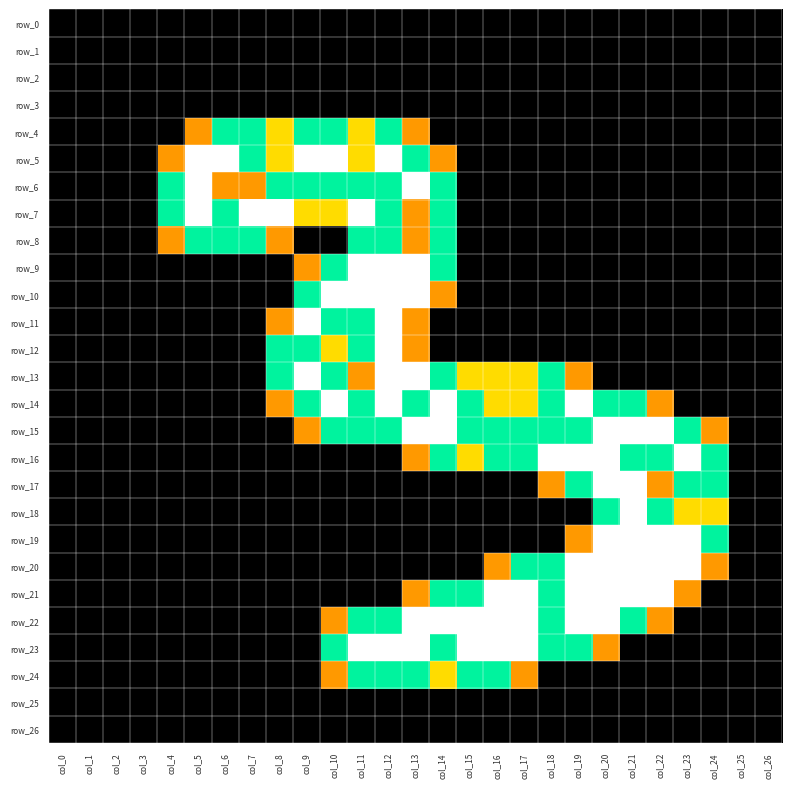

Reading left to right, list all the values displayed in this chart.

row_0: col_0=0.0	col_1=0.0	col_2=0.0	col_3=0.0	col_4=0.0	col_5=0.0	col_6=0.0	col_7=0.0	col_8=0.0	col_9=0.0	col_10=0.0	col_11=0.0	col_12=0.0	col_13=0.0	col_14=0.0	col_15=0.0	col_16=0.0	col_17=0.0	col_18=0.0	col_19=0.0	col_20=0.0	col_21=0.0	col_22=0.0	col_23=0.0	col_24=0.0	col_25=0.0	col_26=0.0
row_1: col_0=0.0	col_1=0.0	col_2=0.0	col_3=0.0	col_4=0.0	col_5=0.0	col_6=0.0	col_7=0.0	col_8=0.0	col_9=0.0	col_10=0.0	col_11=0.0	col_12=0.0	col_13=0.0	col_14=0.0	col_15=0.0	col_16=0.0	col_17=0.0	col_18=0.0	col_19=0.0	col_20=0.0	col_21=0.0	col_22=0.0	col_23=0.0	col_24=0.0	col_25=0.0	col_26=0.0
row_2: col_0=0.0	col_1=0.0	col_2=0.0	col_3=0.0	col_4=0.0	col_5=0.0	col_6=0.0	col_7=0.0	col_8=0.0	col_9=0.0	col_10=0.0	col_11=0.0	col_12=0.0	col_13=0.0	col_14=0.0	col_15=0.0	col_16=0.0	col_17=0.0	col_18=0.0	col_19=0.0	col_20=0.0	col_21=0.0	col_22=0.0	col_23=0.0	col_24=0.0	col_25=0.0	col_26=0.0
row_3: col_0=0.0	col_1=0.0	col_2=0.0	col_3=0.0	col_4=0.0	col_5=0.0	col_6=0.0	col_7=0.0	col_8=0.0	col_9=0.0	col_10=0.0	col_11=0.0	col_12=0.0	col_13=0.0	col_14=0.0	col_15=0.0	col_16=0.0	col_17=0.0	col_18=0.0	col_19=0.0	col_20=0.0	col_21=0.0	col_22=0.0	col_23=0.0	col_24=0.0	col_25=0.0	col_26=0.0
row_4: col_0=0.0	col_1=0.0	col_2=0.0	col_3=0.0	col_4=0.0	col_5=0.8	col_6=1.5	col_7=1.5	col_8=1.0	col_9=1.5	col_10=1.5	col_11=1.0	col_12=1.5	col_13=0.8	col_14=0.0	col_15=0.0	col_16=0.0	col_17=0.0	col_18=0.0	col_19=0.0	col_20=0.0	col_21=0.0	col_22=0.0	col_23=0.0	col_24=0.0	col_25=0.0	col_26=0.0
row_5: col_0=0.0	col_1=0.0	col_2=0.0	col_3=0.0	col_4=0.8	col_5=2.0	col_6=2.0	col_7=1.5	col_8=1.0	col_9=2.0	col_10=2.0	col_11=1.0	col_12=2.0	col_13=1.5	col_14=0.8	col_15=0.0	col_16=0.0	col_17=0.0	col_18=0.0	col_19=0.0	col_20=0.0	col_21=0.0	col_22=0.0	col_23=0.0	col_24=0.0	col_25=0.0	col_26=0.0
row_6: col_0=0.0	col_1=0.0	col_2=0.0	col_3=0.0	col_4=1.5	col_5=2.0	col_6=0.8	col_7=0.8	col_8=1.5	col_9=1.5	col_10=1.5	col_11=1.5	col_12=1.5	col_13=2.0	col_14=1.5	col_15=0.0	col_16=0.0	col_17=0.0	col_18=0.0	col_19=0.0	col_20=0.0	col_21=0.0	col_22=0.0	col_23=0.0	col_24=0.0	col_25=0.0	col_26=0.0
row_7: col_0=0.0	col_1=0.0	col_2=0.0	col_3=0.0	col_4=1.5	col_5=2.0	col_6=1.5	col_7=2.0	col_8=2.0	col_9=1.0	col_10=1.0	col_11=2.0	col_12=1.5	col_13=0.8	col_14=1.5	col_15=0.0	col_16=0.0	col_17=0.0	col_18=0.0	col_19=0.0	col_20=0.0	col_21=0.0	col_22=0.0	col_23=0.0	col_24=0.0	col_25=0.0	col_26=0.0
row_8: col_0=0.0	col_1=0.0	col_2=0.0	col_3=0.0	col_4=0.8	col_5=1.5	col_6=1.5	col_7=1.5	col_8=0.8	col_9=0.0	col_10=0.0	col_11=1.5	col_12=1.5	col_13=0.8	col_14=1.5	col_15=0.0	col_16=0.0	col_17=0.0	col_18=0.0	col_19=0.0	col_20=0.0	col_21=0.0	col_22=0.0	col_23=0.0	col_24=0.0	col_25=0.0	col_26=0.0
row_9: col_0=0.0	col_1=0.0	col_2=0.0	col_3=0.0	col_4=0.0	col_5=0.0	col_6=0.0	col_7=0.0	col_8=0.0	col_9=0.8	col_10=1.5	col_11=2.0	col_12=2.0	col_13=2.0	col_14=1.5	col_15=0.0	col_16=0.0	col_17=0.0	col_18=0.0	col_19=0.0	col_20=0.0	col_21=0.0	col_22=0.0	col_23=0.0	col_24=0.0	col_25=0.0	col_26=0.0
row_10: col_0=0.0	col_1=0.0	col_2=0.0	col_3=0.0	col_4=0.0	col_5=0.0	col_6=0.0	col_7=0.0	col_8=0.0	col_9=1.5	col_10=2.0	col_11=2.0	col_12=2.0	col_13=2.0	col_14=0.8	col_15=0.0	col_16=0.0	col_17=0.0	col_18=0.0	col_19=0.0	col_20=0.0	col_21=0.0	col_22=0.0	col_23=0.0	col_24=0.0	col_25=0.0	col_26=0.0
row_11: col_0=0.0	col_1=0.0	col_2=0.0	col_3=0.0	col_4=0.0	col_5=0.0	col_6=0.0	col_7=0.0	col_8=0.8	col_9=2.0	col_10=1.5	col_11=1.5	col_12=2.0	col_13=0.8	col_14=0.0	col_15=0.0	col_16=0.0	col_17=0.0	col_18=0.0	col_19=0.0	col_20=0.0	col_21=0.0	col_22=0.0	col_23=0.0	col_24=0.0	col_25=0.0	col_26=0.0
row_12: col_0=0.0	col_1=0.0	col_2=0.0	col_3=0.0	col_4=0.0	col_5=0.0	col_6=0.0	col_7=0.0	col_8=1.5	col_9=1.5	col_10=1.0	col_11=1.5	col_12=2.0	col_13=0.8	col_14=0.0	col_15=0.0	col_16=0.0	col_17=0.0	col_18=0.0	col_19=0.0	col_20=0.0	col_21=0.0	col_22=0.0	col_23=0.0	col_24=0.0	col_25=0.0	col_26=0.0
row_13: col_0=0.0	col_1=0.0	col_2=0.0	col_3=0.0	col_4=0.0	col_5=0.0	col_6=0.0	col_7=0.0	col_8=1.5	col_9=2.0	col_10=1.5	col_11=0.8	col_12=2.0	col_13=2.0	col_14=1.5	col_15=1.0	col_16=1.0	col_17=1.0	col_18=1.5	col_19=0.8	col_20=0.0	col_21=0.0	col_22=0.0	col_23=0.0	col_24=0.0	col_25=0.0	col_26=0.0
row_14: col_0=0.0	col_1=0.0	col_2=0.0	col_3=0.0	col_4=0.0	col_5=0.0	col_6=0.0	col_7=0.0	col_8=0.8	col_9=1.5	col_10=2.0	col_11=1.5	col_12=2.0	col_13=1.5	col_14=2.0	col_15=1.5	col_16=1.0	col_17=1.0	col_18=1.5	col_19=2.0	col_20=1.5	col_21=1.5	col_22=0.8	col_23=0.0	col_24=0.0	col_25=0.0	col_26=0.0
row_15: col_0=0.0	col_1=0.0	col_2=0.0	col_3=0.0	col_4=0.0	col_5=0.0	col_6=0.0	col_7=0.0	col_8=0.0	col_9=0.8	col_10=1.5	col_11=1.5	col_12=1.5	col_13=2.0	col_14=2.0	col_15=1.5	col_16=1.5	col_17=1.5	col_18=1.5	col_19=1.5	col_20=2.0	col_21=2.0	col_22=2.0	col_23=1.5	col_24=0.8	col_25=0.0	col_26=0.0
row_16: col_0=0.0	col_1=0.0	col_2=0.0	col_3=0.0	col_4=0.0	col_5=0.0	col_6=0.0	col_7=0.0	col_8=0.0	col_9=0.0	col_10=0.0	col_11=0.0	col_12=0.0	col_13=0.8	col_14=1.5	col_15=1.0	col_16=1.5	col_17=1.5	col_18=2.0	col_19=2.0	col_20=2.0	col_21=1.5	col_22=1.5	col_23=2.0	col_24=1.5	col_25=0.0	col_26=0.0
row_17: col_0=0.0	col_1=0.0	col_2=0.0	col_3=0.0	col_4=0.0	col_5=0.0	col_6=0.0	col_7=0.0	col_8=0.0	col_9=0.0	col_10=0.0	col_11=0.0	col_12=0.0	col_13=0.0	col_14=0.0	col_15=0.0	col_16=0.0	col_17=0.0	col_18=0.8	col_19=1.5	col_20=2.0	col_21=2.0	col_22=0.8	col_23=1.5	col_24=1.5	col_25=0.0	col_26=0.0
row_18: col_0=0.0	col_1=0.0	col_2=0.0	col_3=0.0	col_4=0.0	col_5=0.0	col_6=0.0	col_7=0.0	col_8=0.0	col_9=0.0	col_10=0.0	col_11=0.0	col_12=0.0	col_13=0.0	col_14=0.0	col_15=0.0	col_16=0.0	col_17=0.0	col_18=0.0	col_19=0.0	col_20=1.5	col_21=2.0	col_22=1.5	col_23=1.0	col_24=1.0	col_25=0.0	col_26=0.0
row_19: col_0=0.0	col_1=0.0	col_2=0.0	col_3=0.0	col_4=0.0	col_5=0.0	col_6=0.0	col_7=0.0	col_8=0.0	col_9=0.0	col_10=0.0	col_11=0.0	col_12=0.0	col_13=0.0	col_14=0.0	col_15=0.0	col_16=0.0	col_17=0.0	col_18=0.0	col_19=0.8	col_20=2.0	col_21=2.0	col_22=2.0	col_23=2.0	col_24=1.5	col_25=0.0	col_26=0.0
row_20: col_0=0.0	col_1=0.0	col_2=0.0	col_3=0.0	col_4=0.0	col_5=0.0	col_6=0.0	col_7=0.0	col_8=0.0	col_9=0.0	col_10=0.0	col_11=0.0	col_12=0.0	col_13=0.0	col_14=0.0	col_15=0.0	col_16=0.8	col_17=1.5	col_18=1.5	col_19=2.0	col_20=2.0	col_21=2.0	col_22=2.0	col_23=2.0	col_24=0.8	col_25=0.0	col_26=0.0
row_21: col_0=0.0	col_1=0.0	col_2=0.0	col_3=0.0	col_4=0.0	col_5=0.0	col_6=0.0	col_7=0.0	col_8=0.0	col_9=0.0	col_10=0.0	col_11=0.0	col_12=0.0	col_13=0.8	col_14=1.5	col_15=1.5	col_16=2.0	col_17=2.0	col_18=1.5	col_19=2.0	col_20=2.0	col_21=2.0	col_22=2.0	col_23=0.8	col_24=0.0	col_25=0.0	col_26=0.0
row_22: col_0=0.0	col_1=0.0	col_2=0.0	col_3=0.0	col_4=0.0	col_5=0.0	col_6=0.0	col_7=0.0	col_8=0.0	col_9=0.0	col_10=0.8	col_11=1.5	col_12=1.5	col_13=2.0	col_14=2.0	col_15=2.0	col_16=2.0	col_17=2.0	col_18=1.5	col_19=2.0	col_20=2.0	col_21=1.5	col_22=0.8	col_23=0.0	col_24=0.0	col_25=0.0	col_26=0.0
row_23: col_0=0.0	col_1=0.0	col_2=0.0	col_3=0.0	col_4=0.0	col_5=0.0	col_6=0.0	col_7=0.0	col_8=0.0	col_9=0.0	col_10=1.5	col_11=2.0	col_12=2.0	col_13=2.0	col_14=1.5	col_15=2.0	col_16=2.0	col_17=2.0	col_18=1.5	col_19=1.5	col_20=0.8	col_21=0.0	col_22=0.0	col_23=0.0	col_24=0.0	col_25=0.0	col_26=0.0
row_24: col_0=0.0	col_1=0.0	col_2=0.0	col_3=0.0	col_4=0.0	col_5=0.0	col_6=0.0	col_7=0.0	col_8=0.0	col_9=0.0	col_10=0.8	col_11=1.5	col_12=1.5	col_13=1.5	col_14=1.0	col_15=1.5	col_16=1.5	col_17=0.8	col_18=0.0	col_19=0.0	col_20=0.0	col_21=0.0	col_22=0.0	col_23=0.0	col_24=0.0	col_25=0.0	col_26=0.0
row_25: col_0=0.0	col_1=0.0	col_2=0.0	col_3=0.0	col_4=0.0	col_5=0.0	col_6=0.0	col_7=0.0	col_8=0.0	col_9=0.0	col_10=0.0	col_11=0.0	col_12=0.0	col_13=0.0	col_14=0.0	col_15=0.0	col_16=0.0	col_17=0.0	col_18=0.0	col_19=0.0	col_20=0.0	col_21=0.0	col_22=0.0	col_23=0.0	col_24=0.0	col_25=0.0	col_26=0.0
row_26: col_0=0.0	col_1=0.0	col_2=0.0	col_3=0.0	col_4=0.0	col_5=0.0	col_6=0.0	col_7=0.0	col_8=0.0	col_9=0.0	col_10=0.0	col_11=0.0	col_12=0.0	col_13=0.0	col_14=0.0	col_15=0.0	col_16=0.0	col_17=0.0	col_18=0.0	col_19=0.0	col_20=0.0	col_21=0.0	col_22=0.0	col_23=0.0	col_24=0.0	col_25=0.0	col_26=0.0